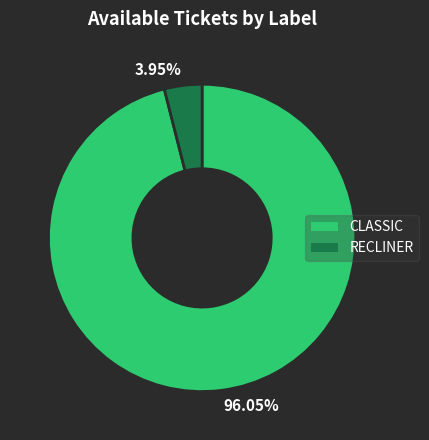

Do 96.05% and 3.95% together represent more than half of the pie?

Yes